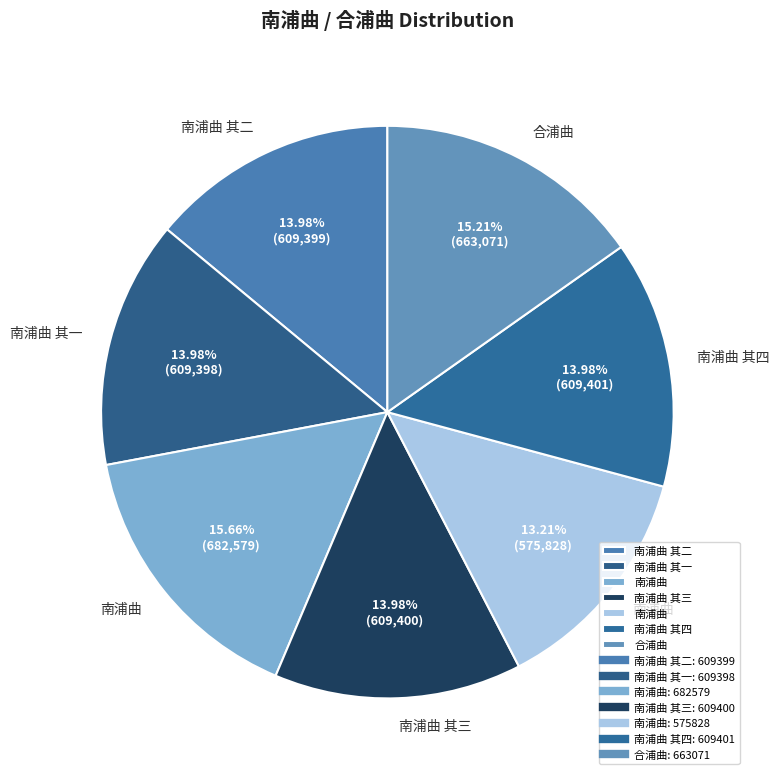

Is there a majority slice in this chart?

No